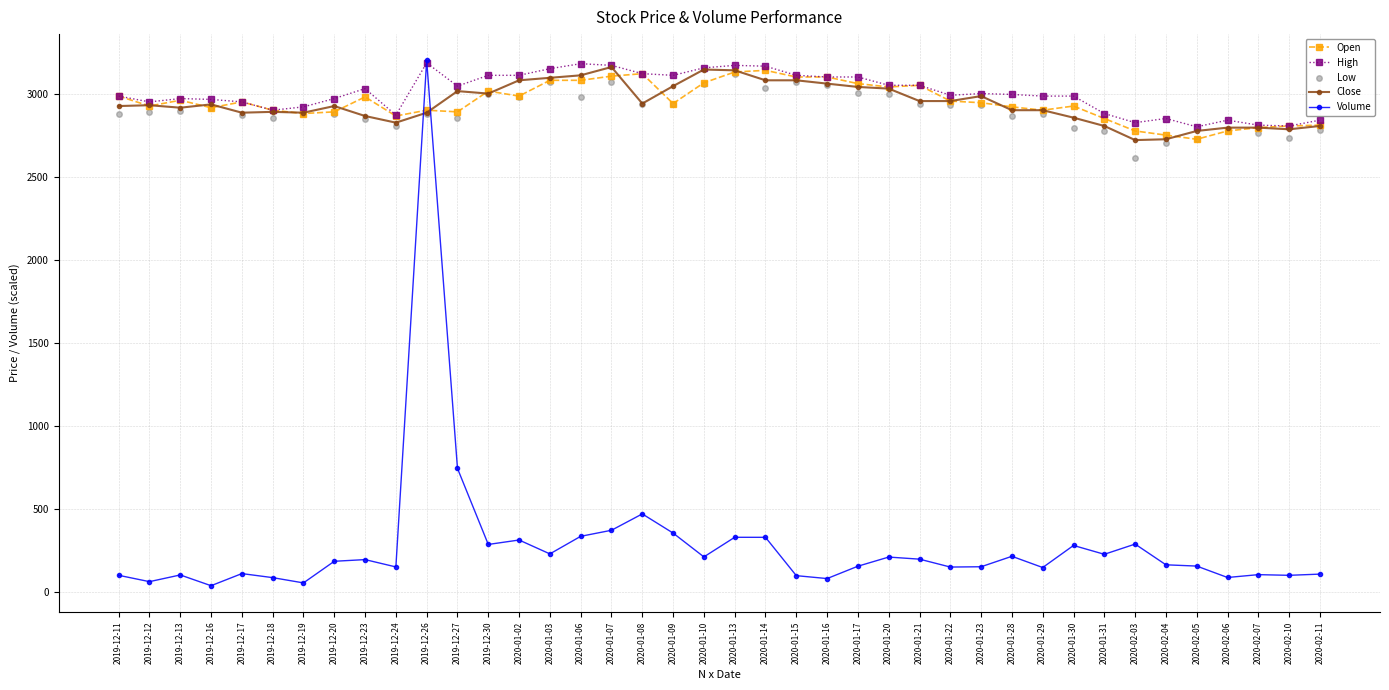

At which category is the sum across all series the highest?

2019-12-26